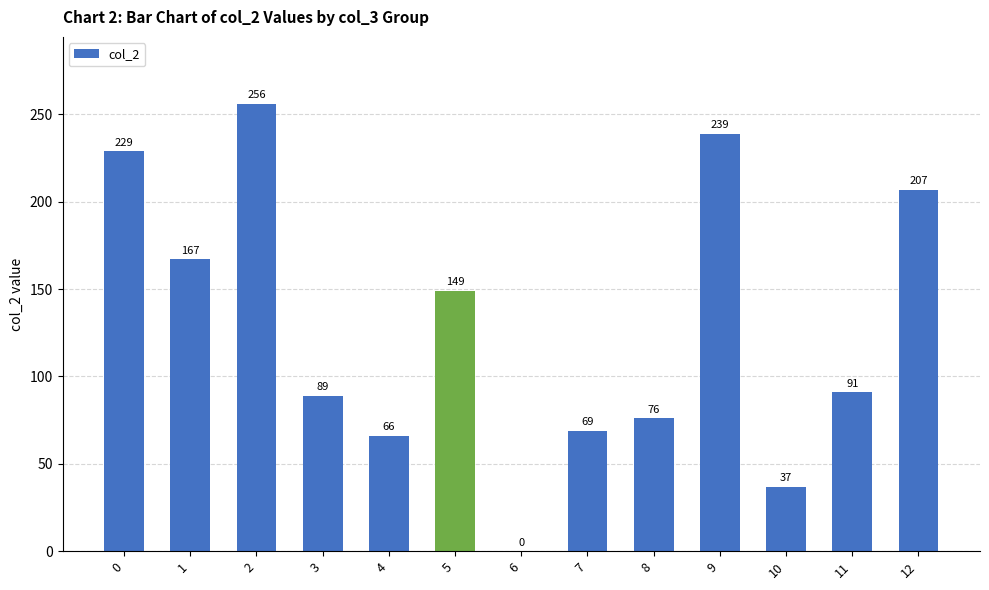

What is the change in value from 1 to 8?

-91